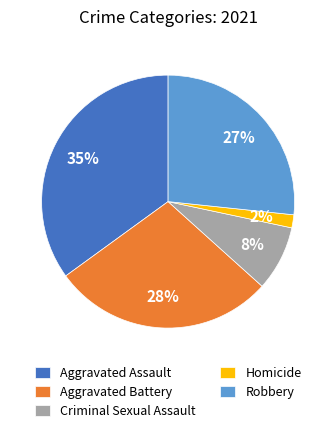

To the nearest percent, what portion does Aggravated Assault represent?

35%